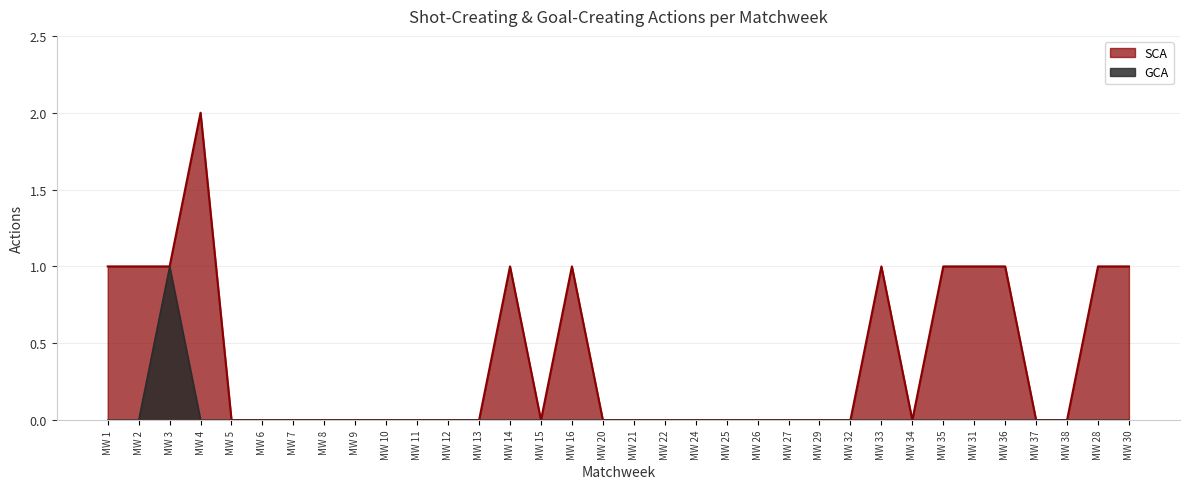

Rank the series by their average value, from highest to lowest.

SCA, GCA